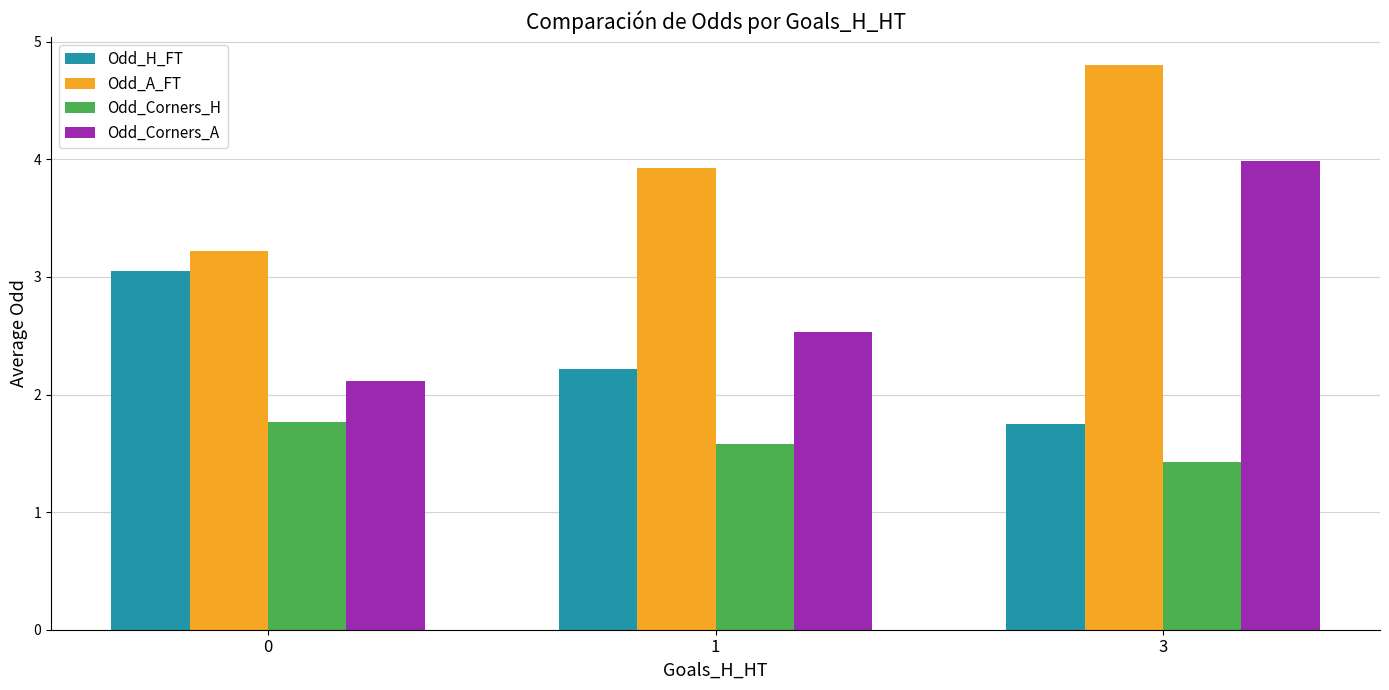

Reading right to left, what are all the values shown in this chart?

Odd_H_FT: 3=1.8	1=2.2	0=3.0
Odd_A_FT: 3=4.8	1=3.9	0=3.2
Odd_Corners_H: 3=1.4	1=1.6	0=1.8
Odd_Corners_A: 3=4.0	1=2.5	0=2.1